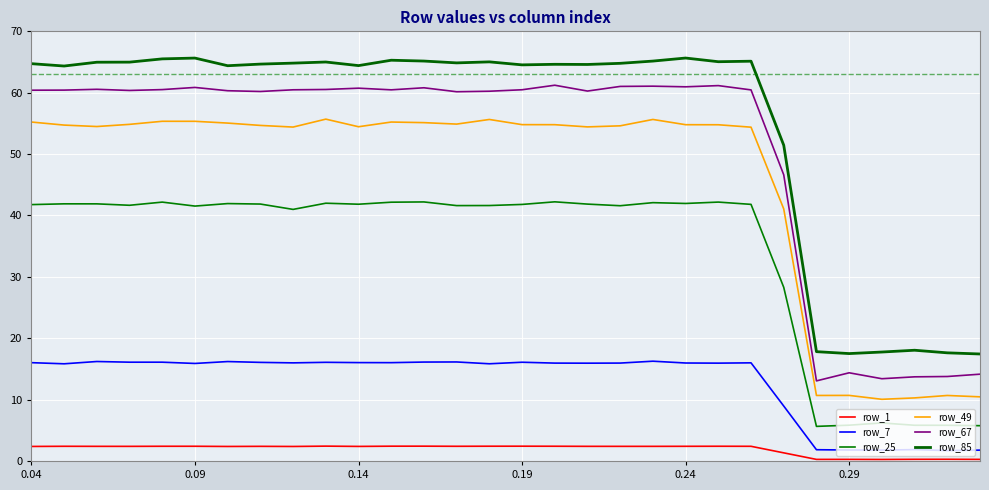

True or false: row_49 has more than 2 points higher than both neighbors.

True